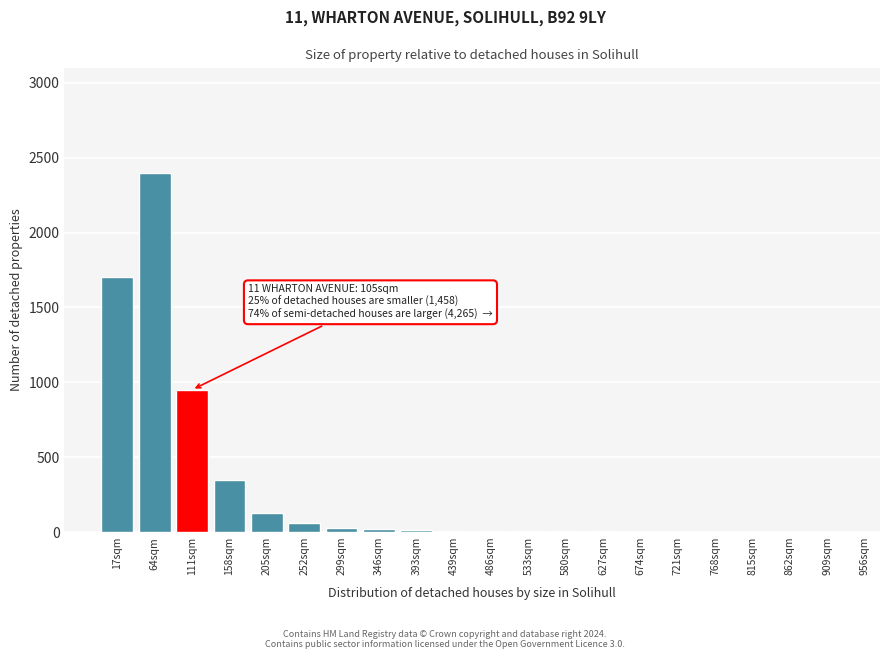

Where is the data nearest to the value 1200?

111sqm